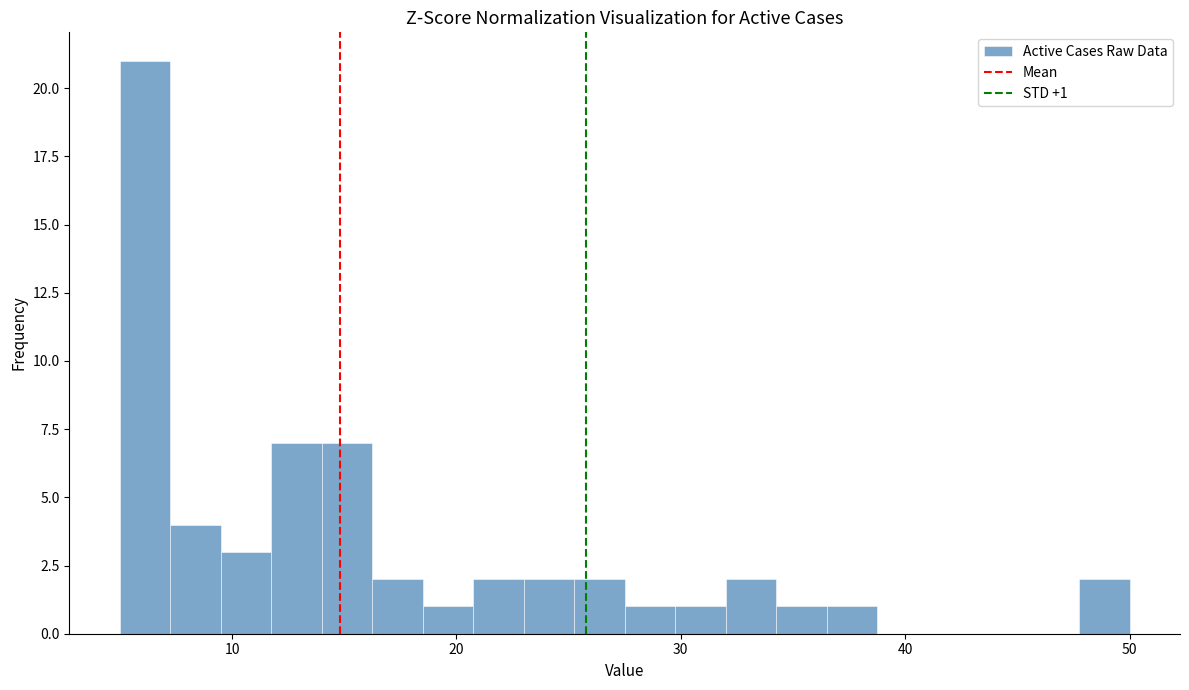

Around what value on the x-axis is the tallest bar? Give the approximate position of its centre, as read against the axis.

6